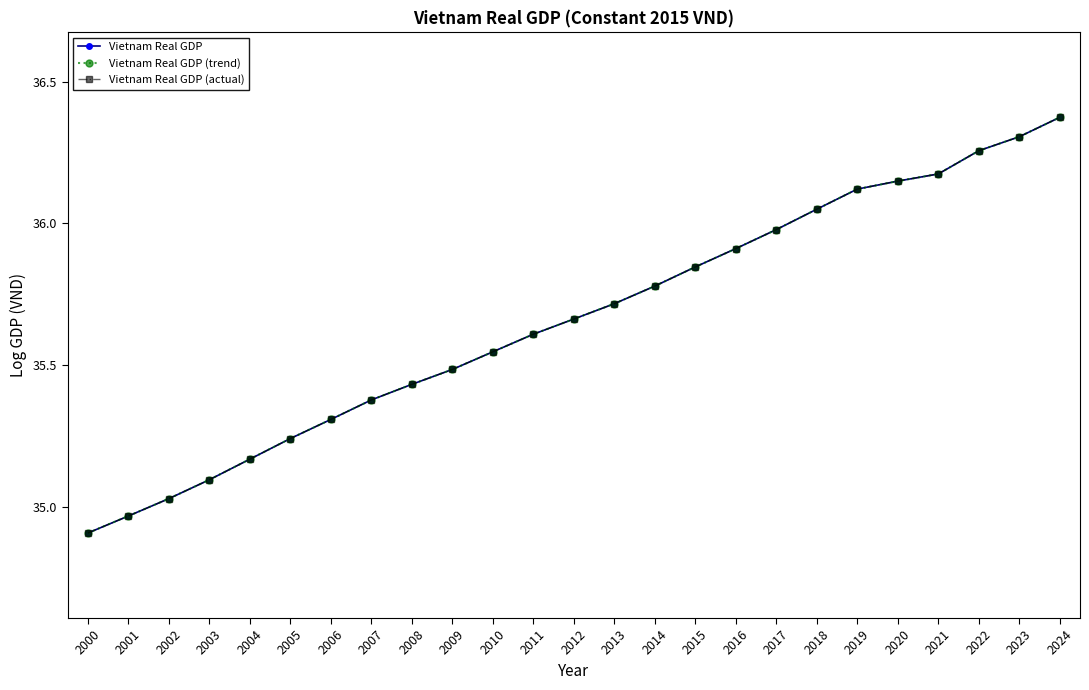

What is the average value of the Vietnam Real GDP (trend) series?

35.7